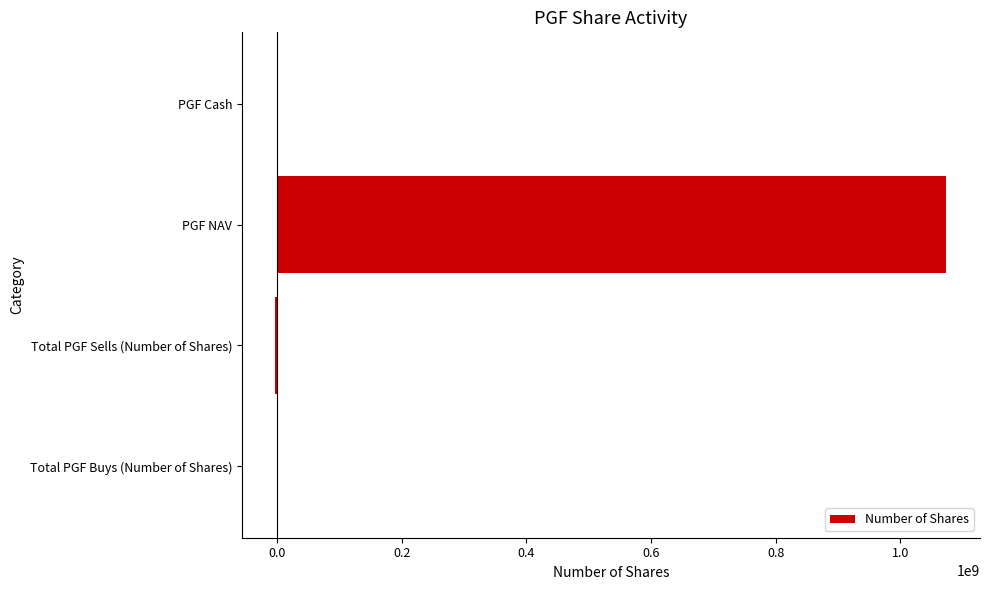

The value at PGF Cash is 0. True or false?

True